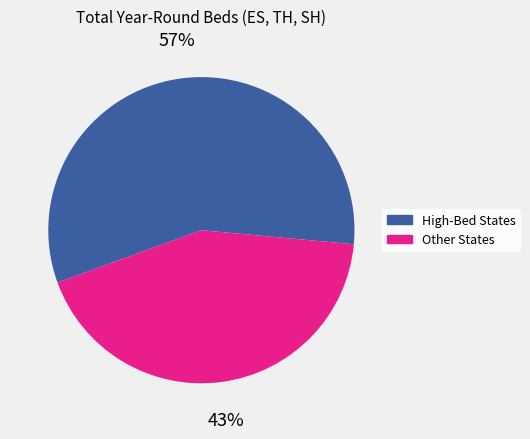

Does any single category account for the majority?

Yes